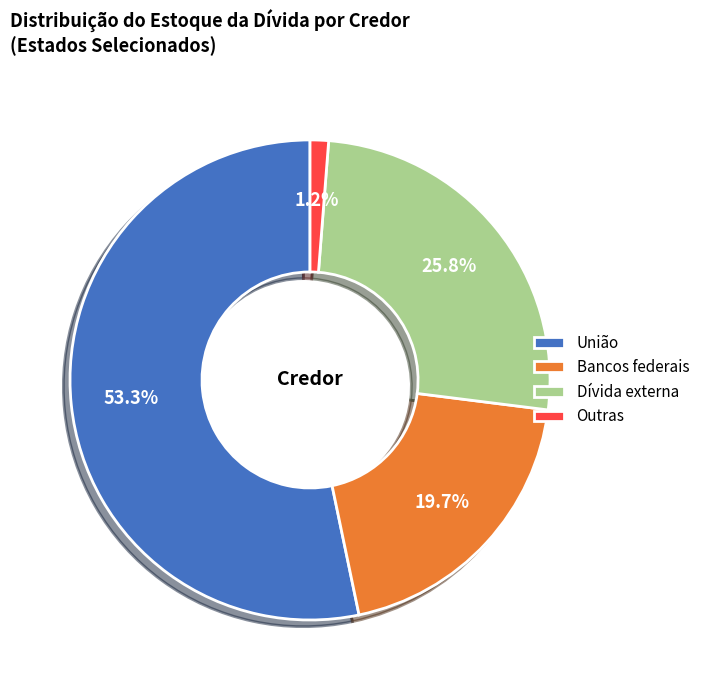

Combined, what portion of the pie is Dívida externa and Bancos federais?

45.5%